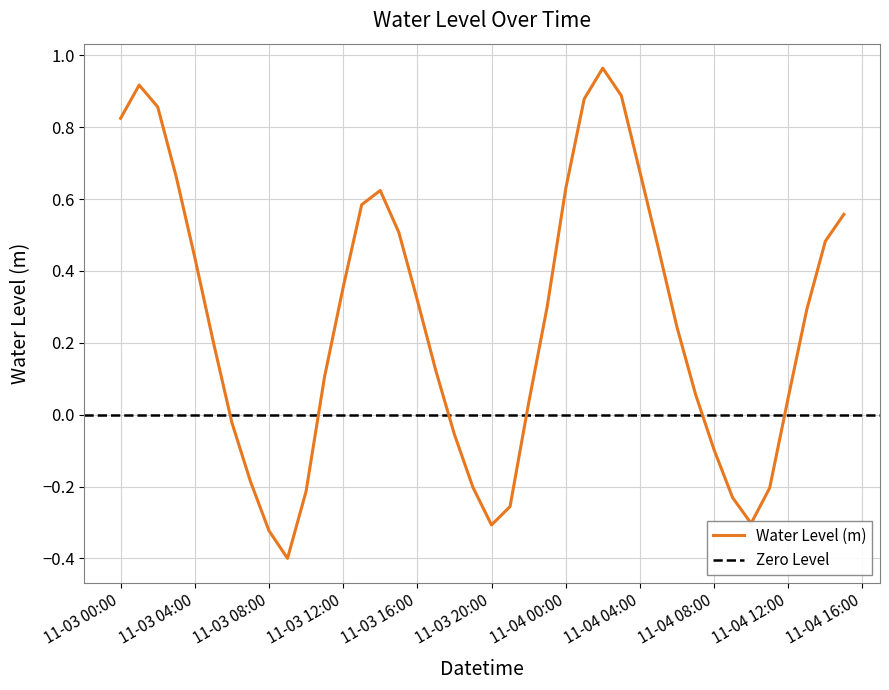

How many points are lower than both their immediate neighbors (excluding endpoints)?

3